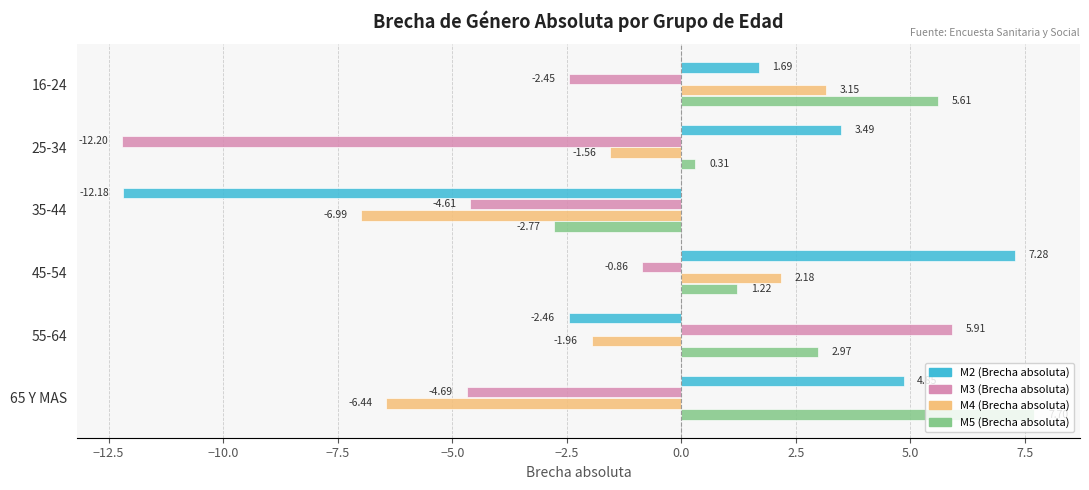

What is the difference between the maximum and minimum values in the M3 (Brecha absoluta) series?

18.1